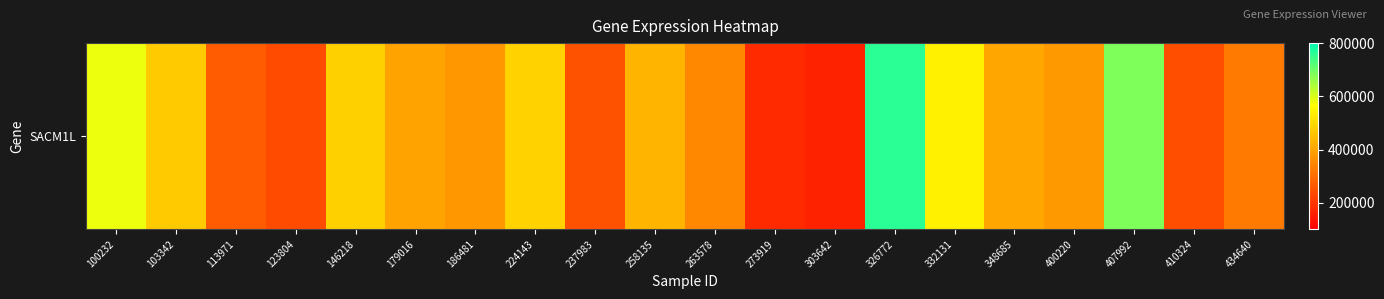

Which category has the lowest value across all series?

303642